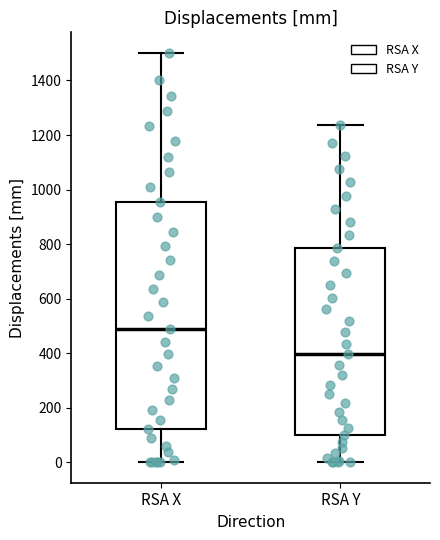

Reading left to right, transcribe this box plot: for each box, give where its median line is, the range the box spans, and where its two whiskers end, as read against the y-axis. The values are not printed on the chart, so give them approximately, as read against the axis.

RSA X: median 480, box 120 to 960, whiskers 0 to 1500
RSA Y: median 400, box 100 to 780, whiskers 0 to 1240